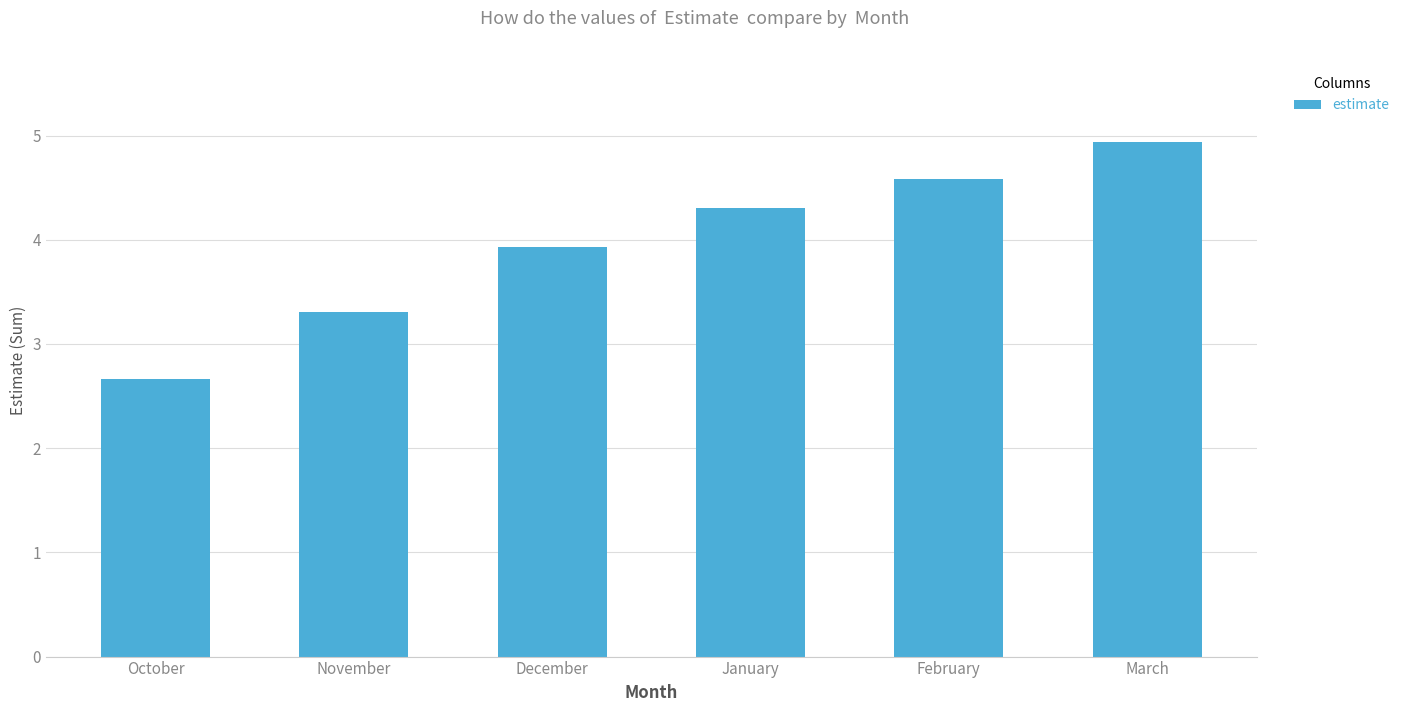

What is the greatest value displayed?

4.9